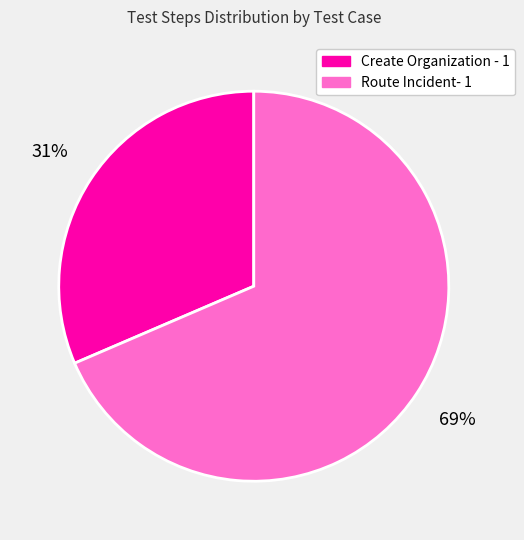

What is the majority slice?

Route Incident- 1